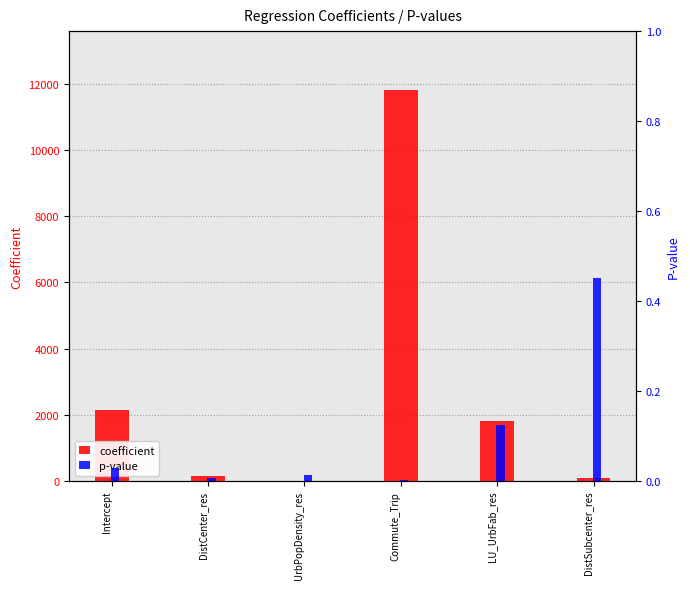

How many values in the coefficient series exceed 1801?

3